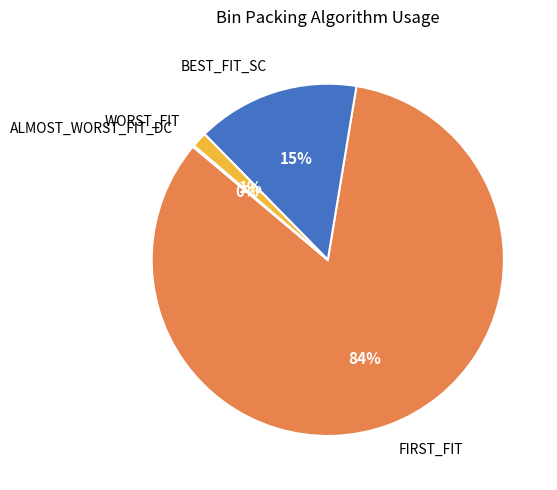

To the nearest percent, what is the average slice percentage?

25%